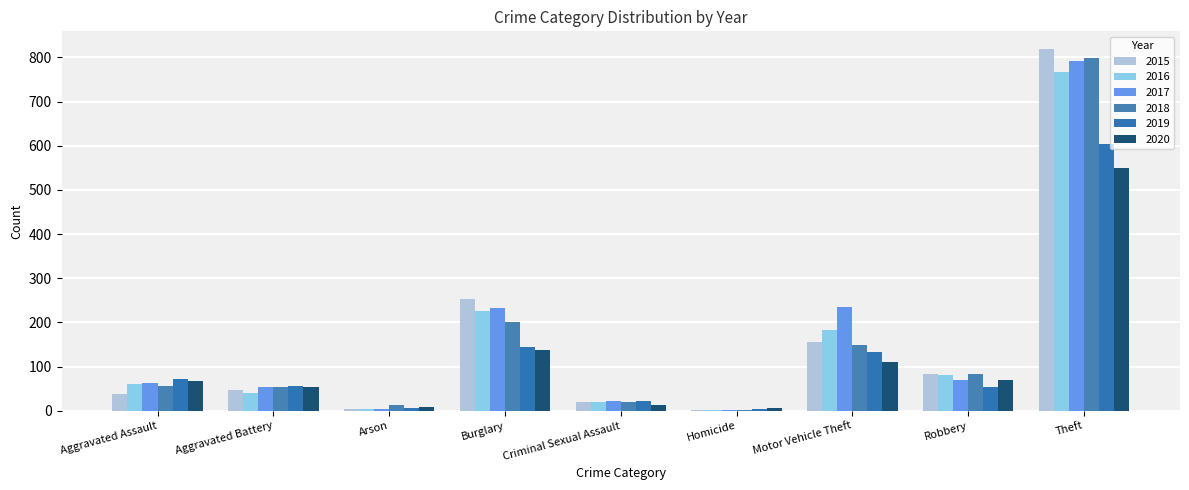

Is it true that 2017 equals 3 at Arson?

False